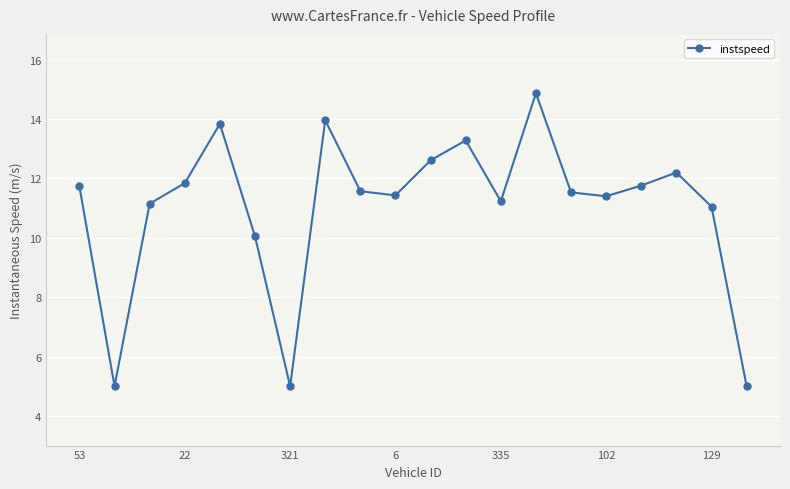

What is the smallest value displayed?

5.0